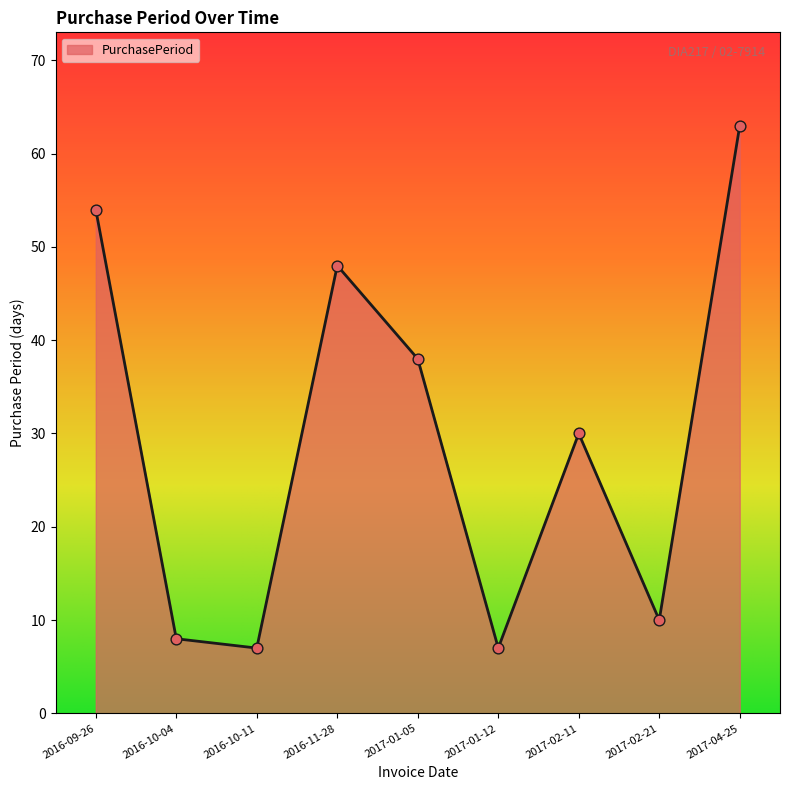

What is the change in value from 2016-11-28 to 2017-04-25?

+15